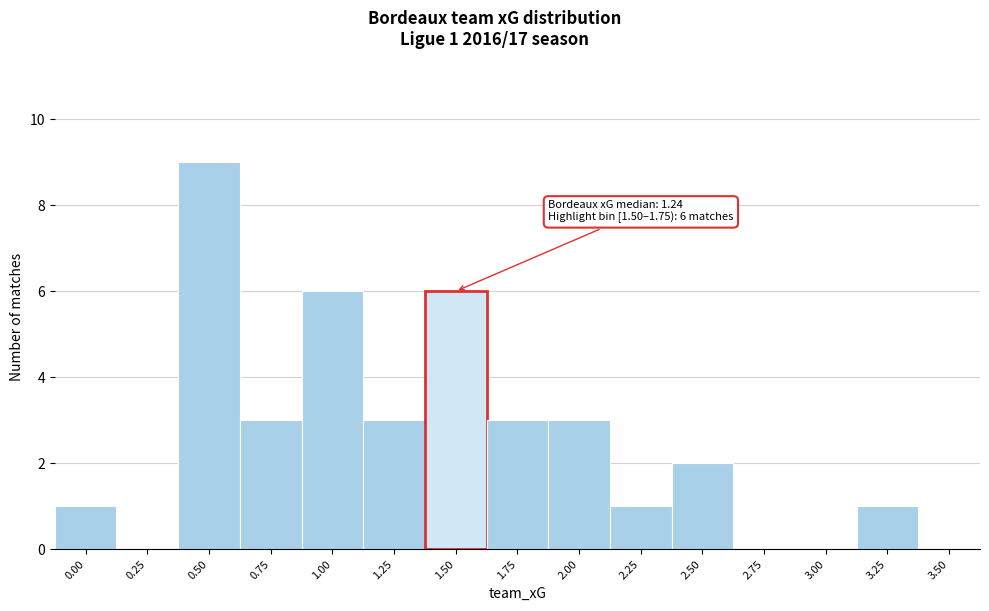

Reading right to left, extract all data points from this chart.

3.50=0	3.25=1	3.00=0	2.75=0	2.50=2	2.25=1	2.00=3	1.75=3	1.50=6	1.25=3	1.00=6	0.75=3	0.50=9	0.25=0	0.00=1